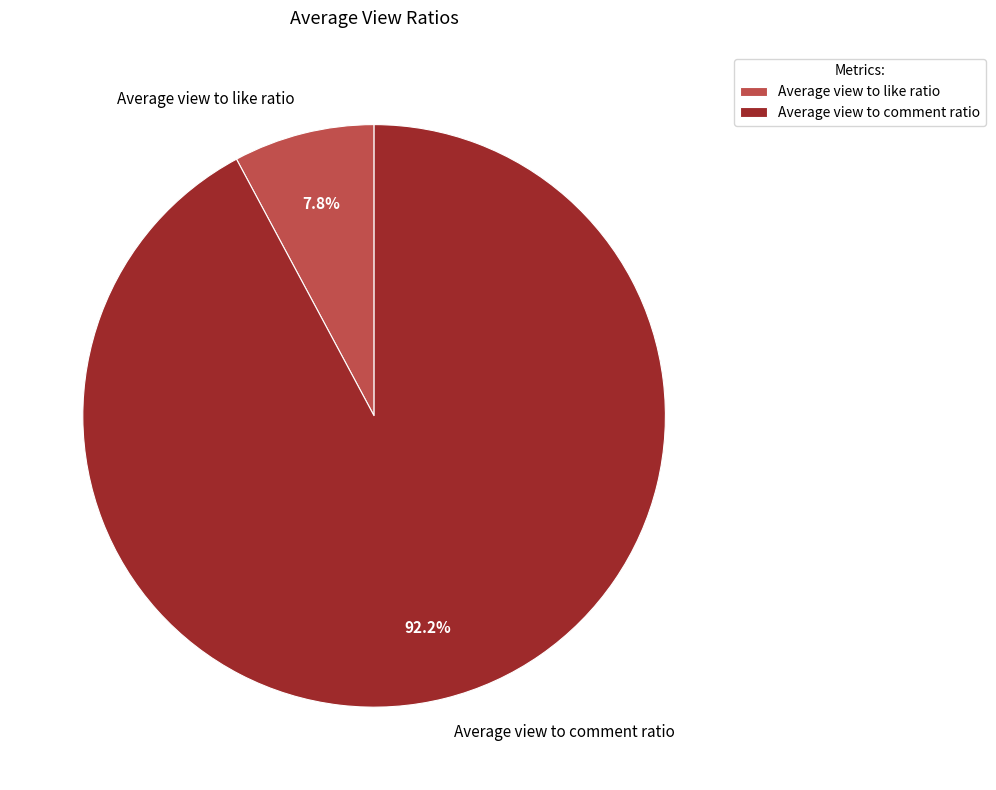

How many slices are in this pie chart?

2